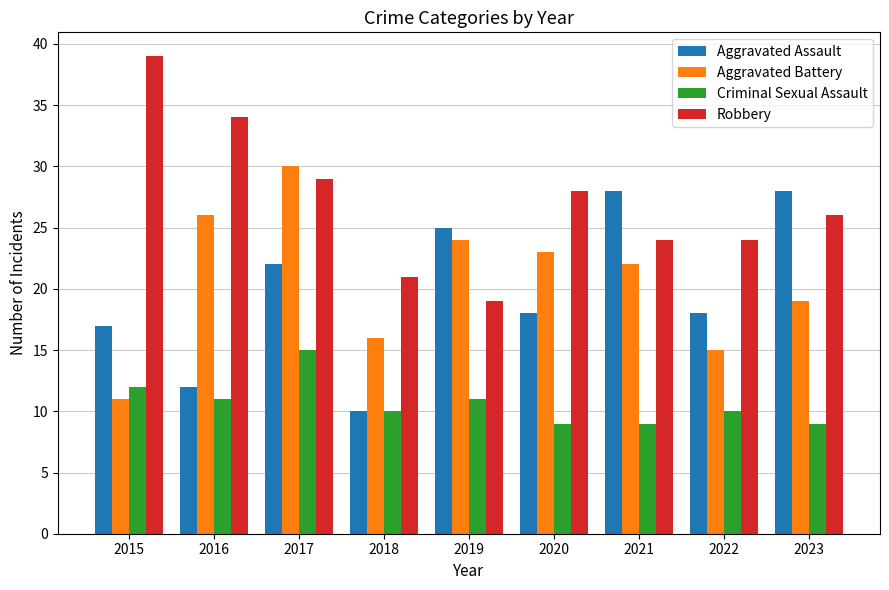

How many data points does each series have?

9